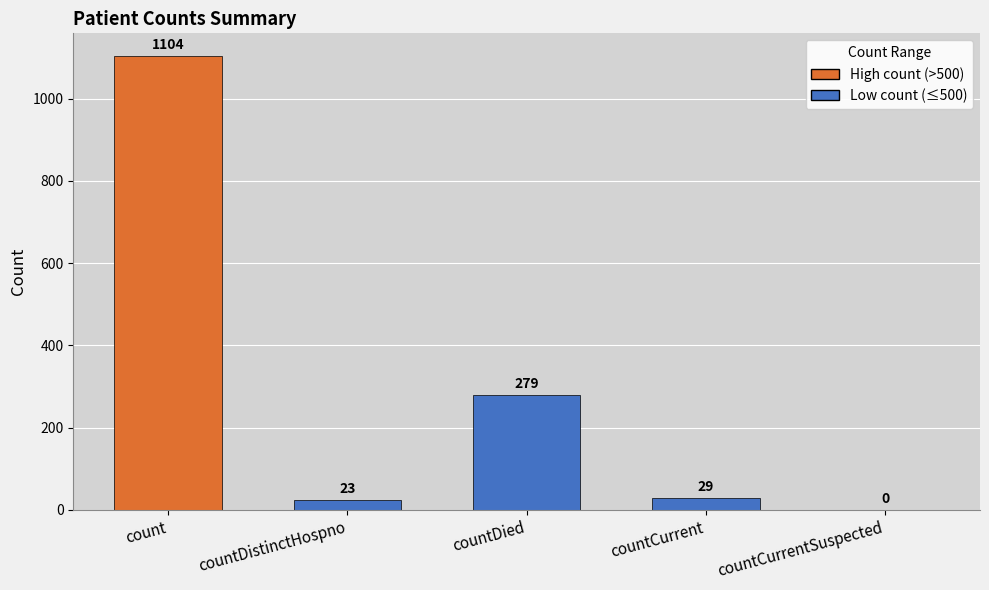

Which category has the highest value across all series?

count